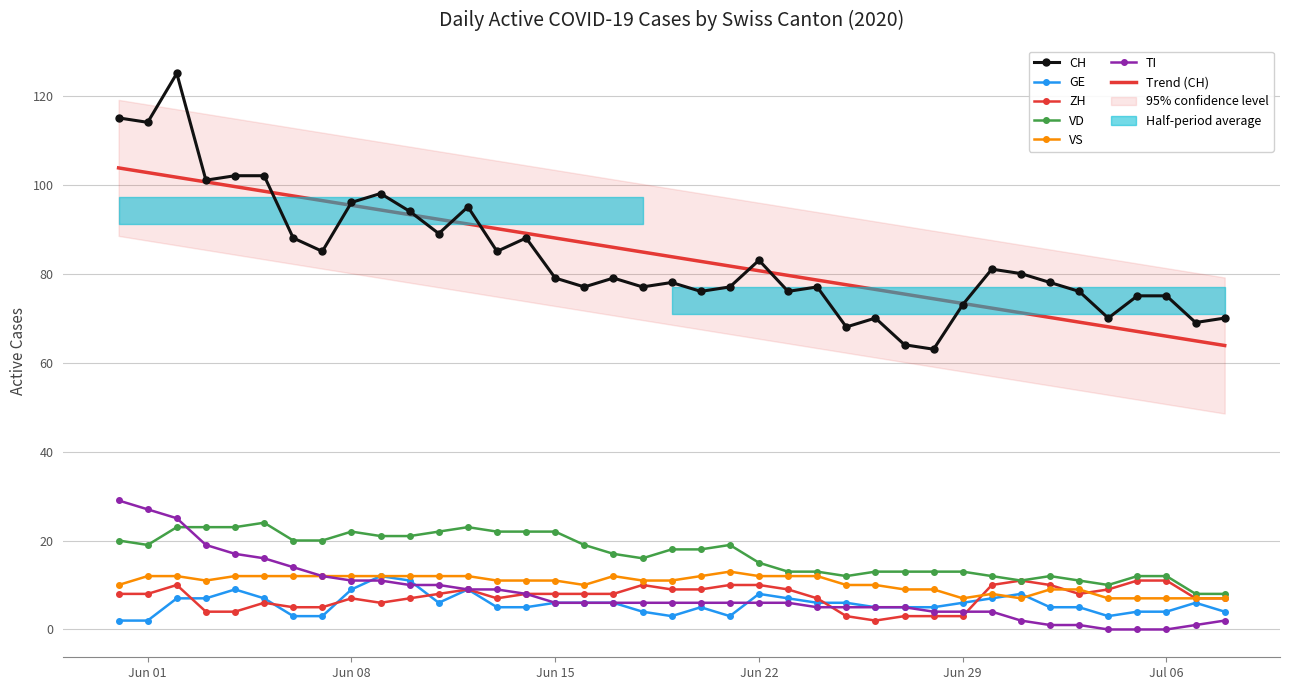

At which category is the sum across all series the highest?

2020-06-02